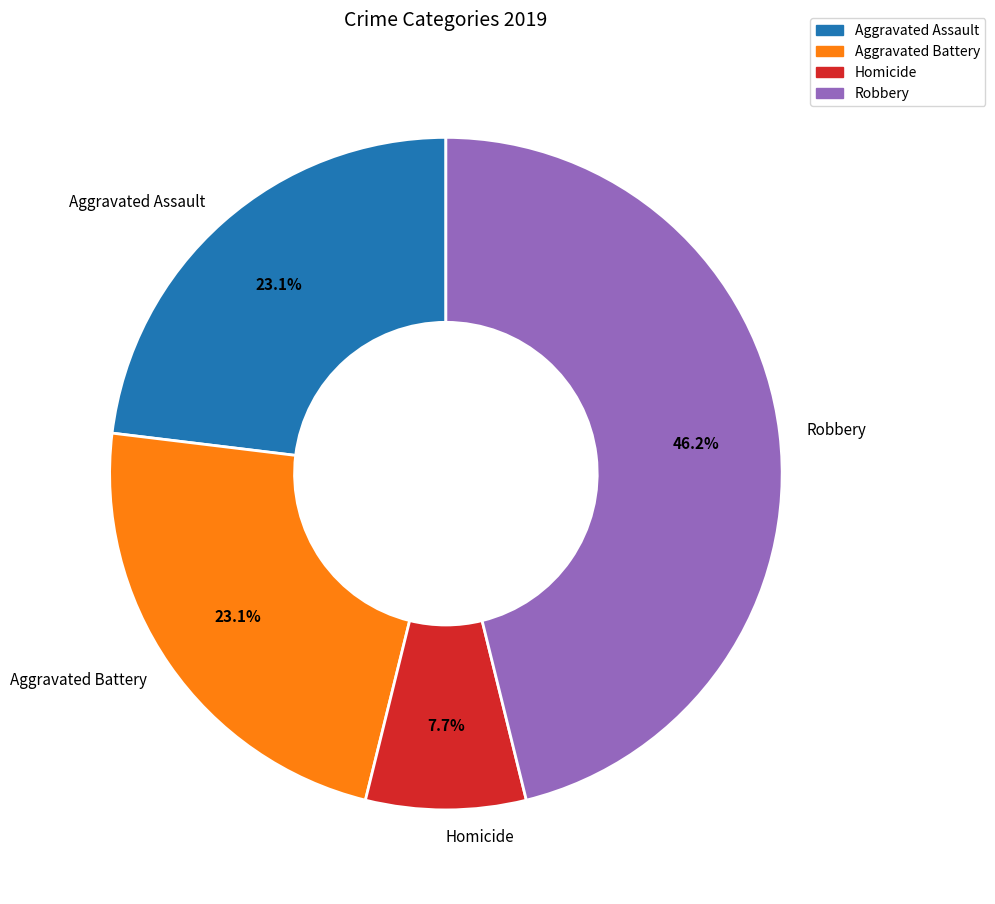

What is the largest slice in the pie chart?

Robbery